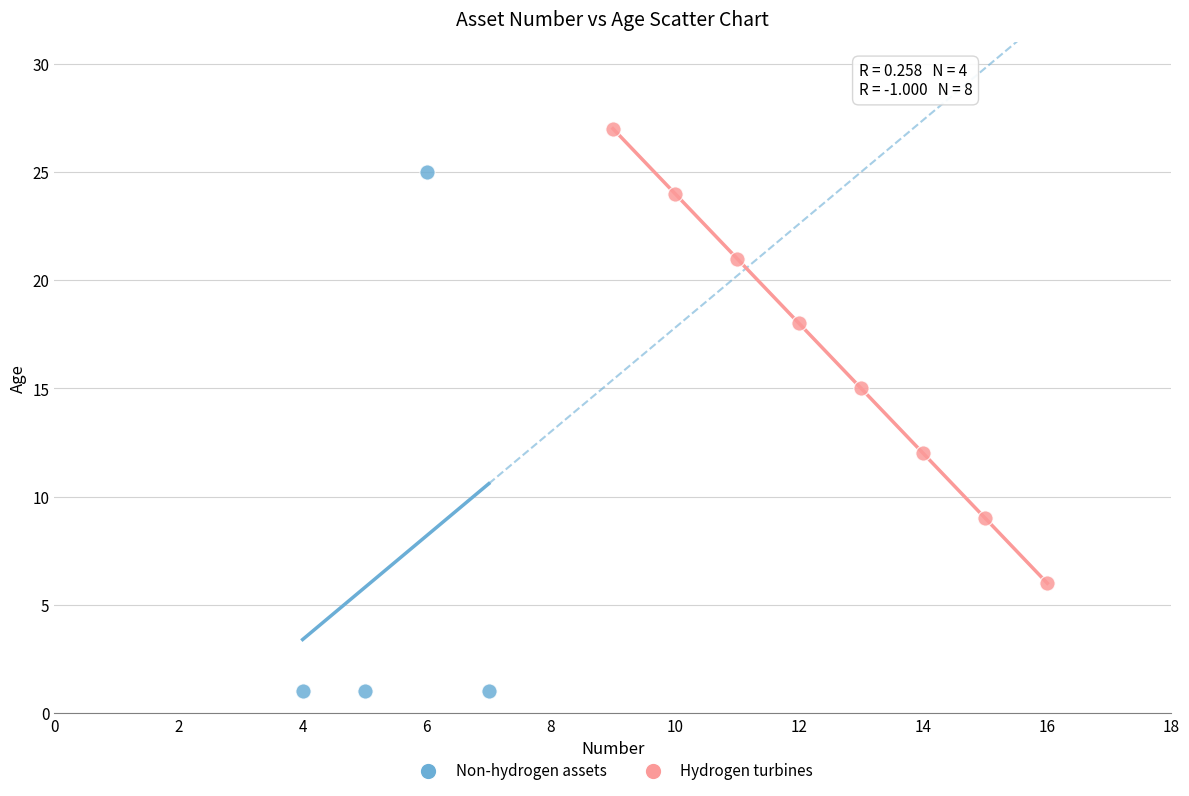

Which series contains the lowest Y value?

Non-hydrogen assets